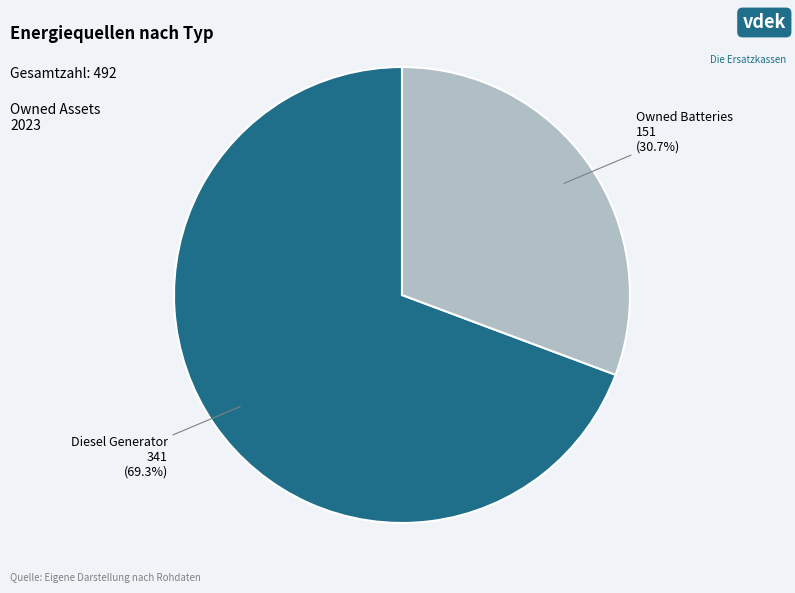

Is there a majority slice in this chart?

Yes